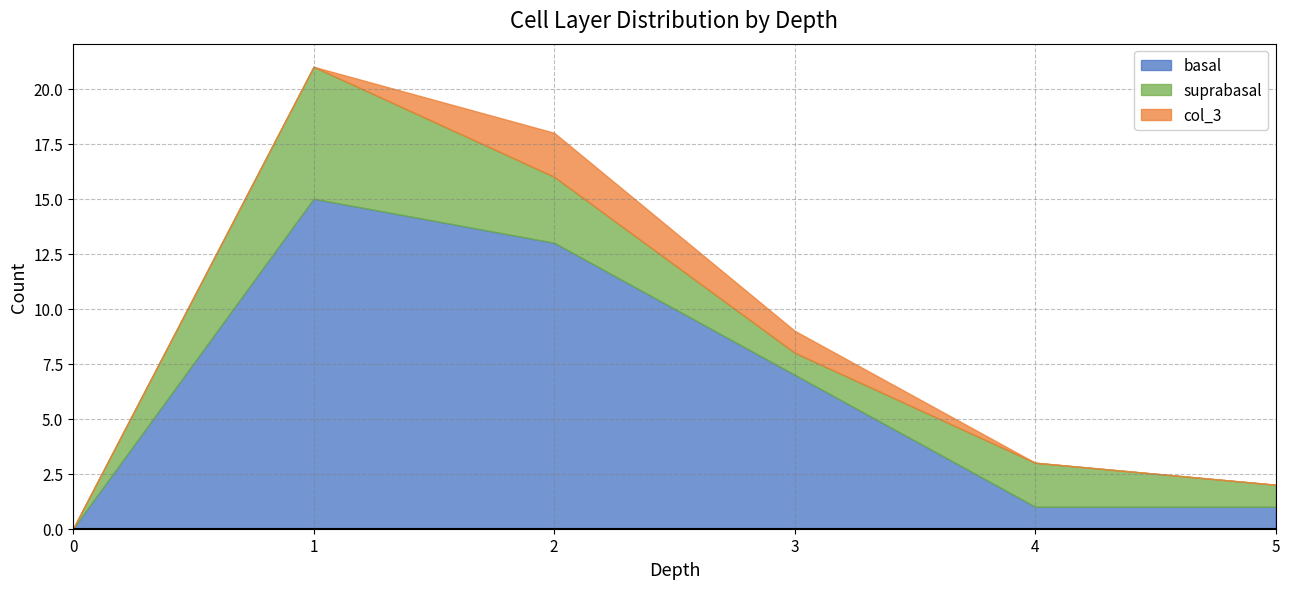

True or false: basal has a value of 25 at 1.

False